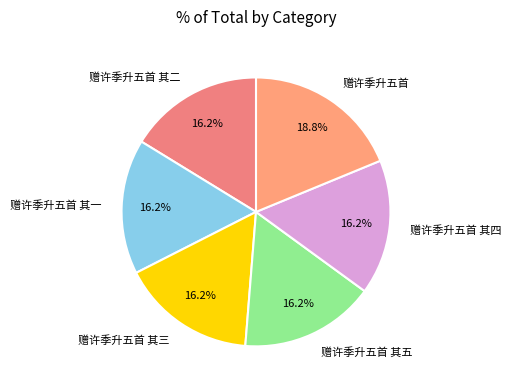

Which category has the biggest portion of the pie?

赠许季升五首